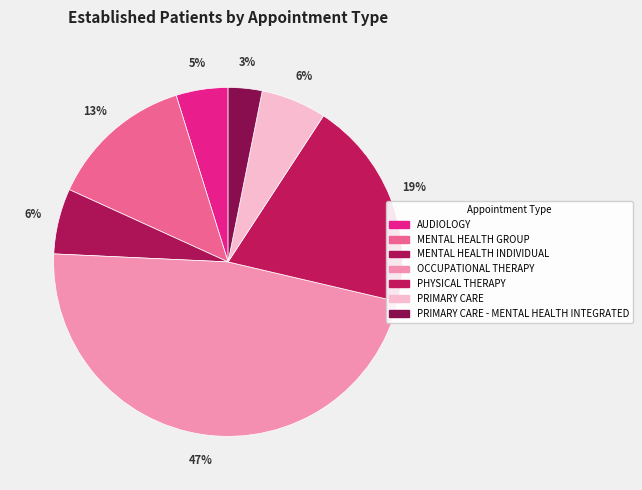

Count the number of slices in the pie.

7